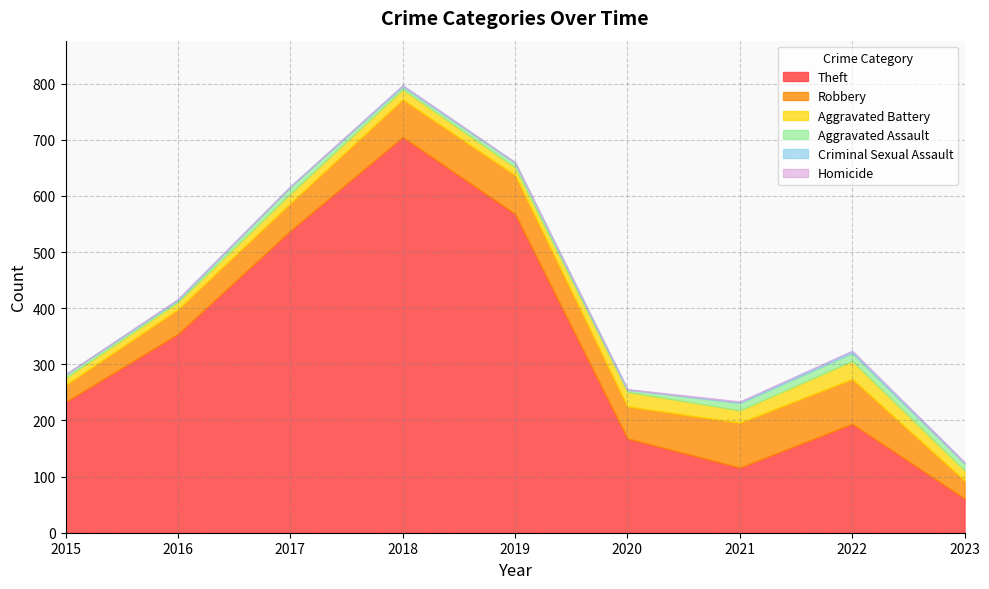

Which has a higher value, 2023 or 2016?

2016